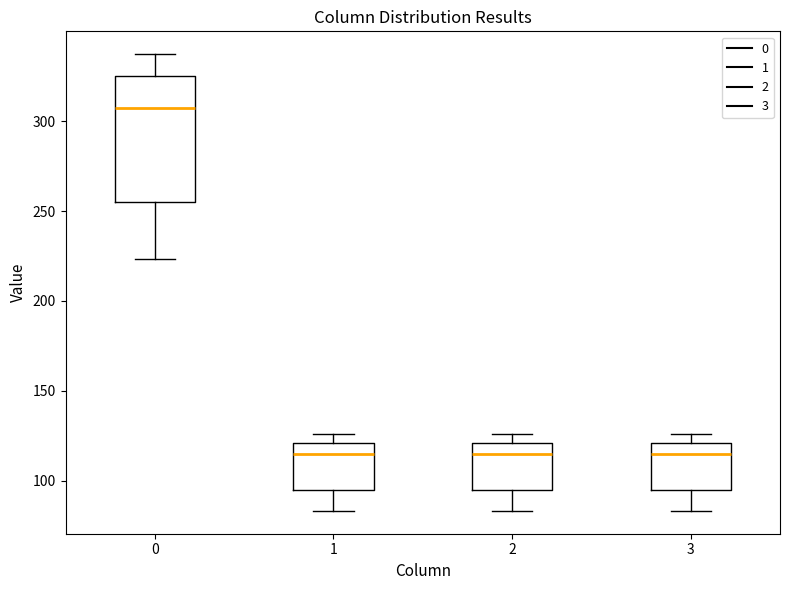

Reading left to right, read every box against the y-axis: the position of its median line, the range the box covers, and the ends of its whiskers. The values are not printed on the chart, so give them approximately, as read against the axis.

0: median 305, box 255 to 325, whiskers 225 to 335
1: median 115, box 95 to 120, whiskers 85 to 125
2: median 115, box 95 to 120, whiskers 85 to 125
3: median 115, box 95 to 120, whiskers 85 to 125